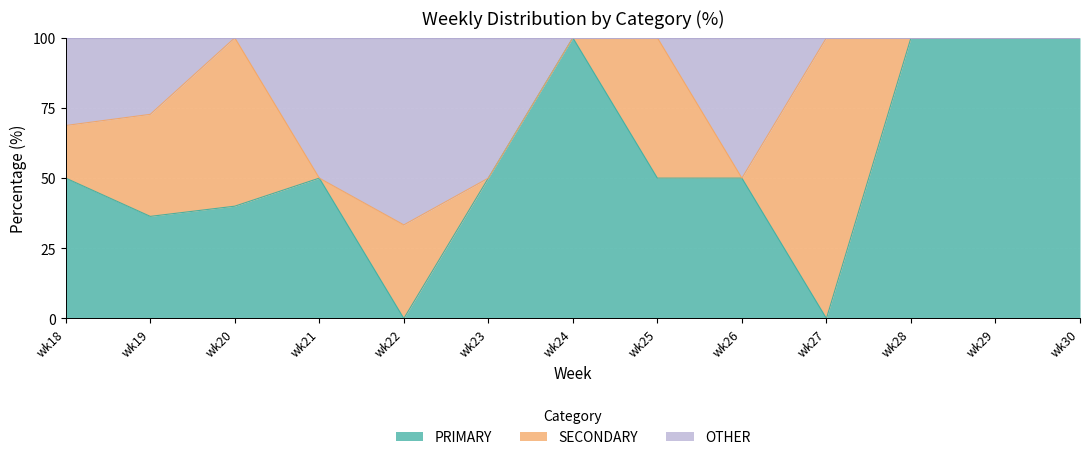

Count the number of categories in the chart.

13